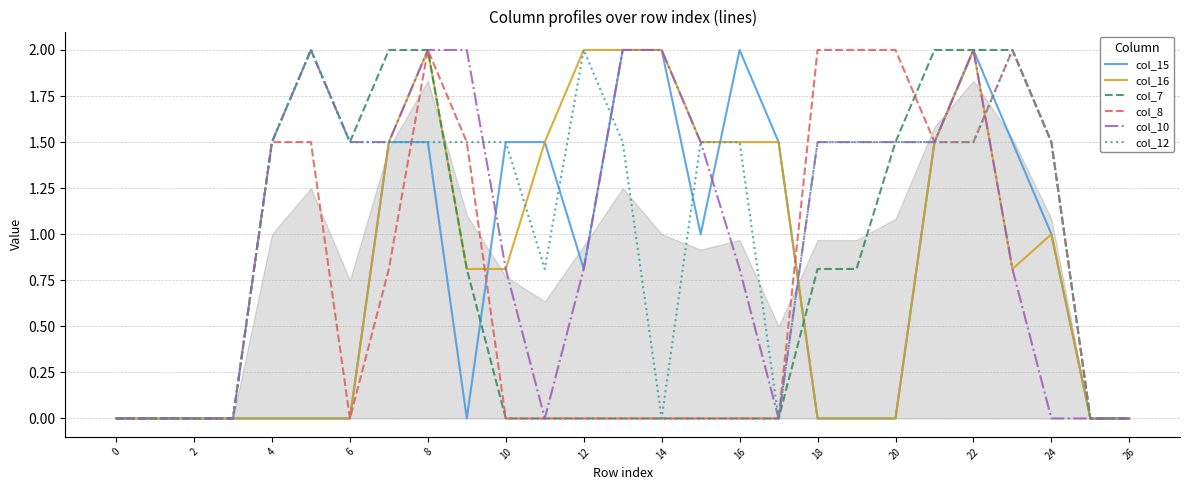

What is the greatest value displayed?

2.0